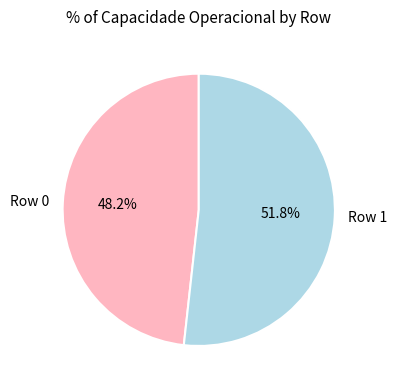

Is it true that Row 0 is 43% of the pie?

False